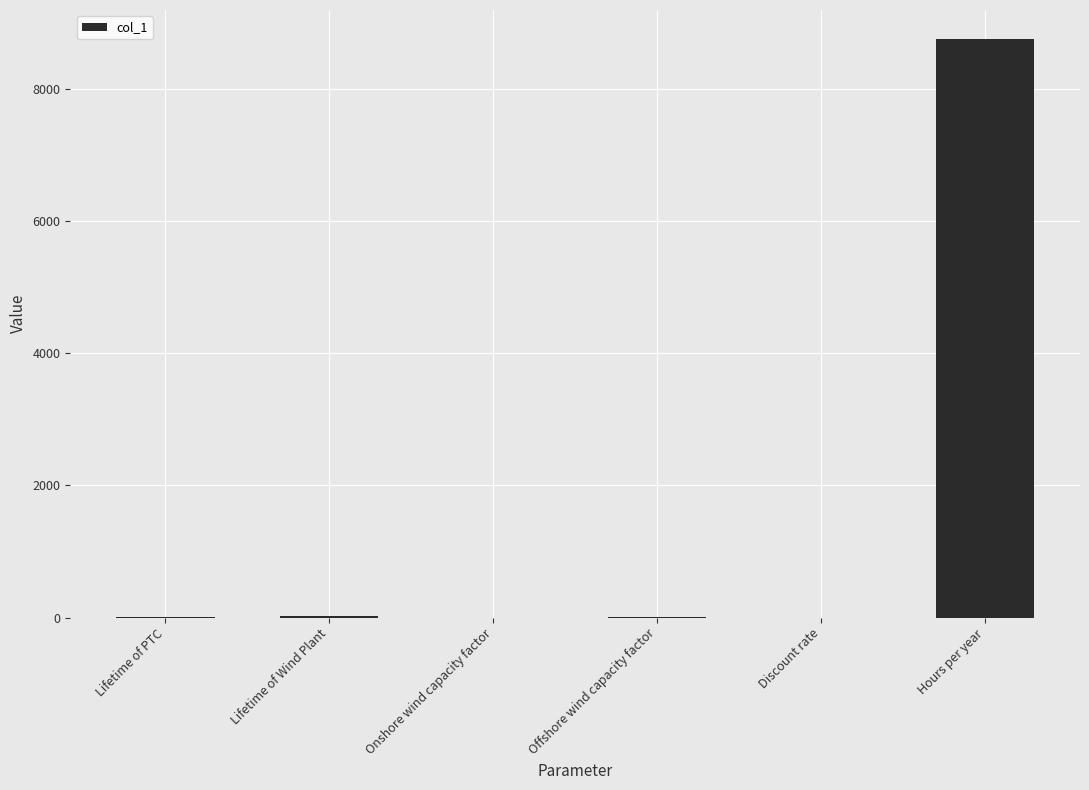

Does the chart contain stacked bars?

No